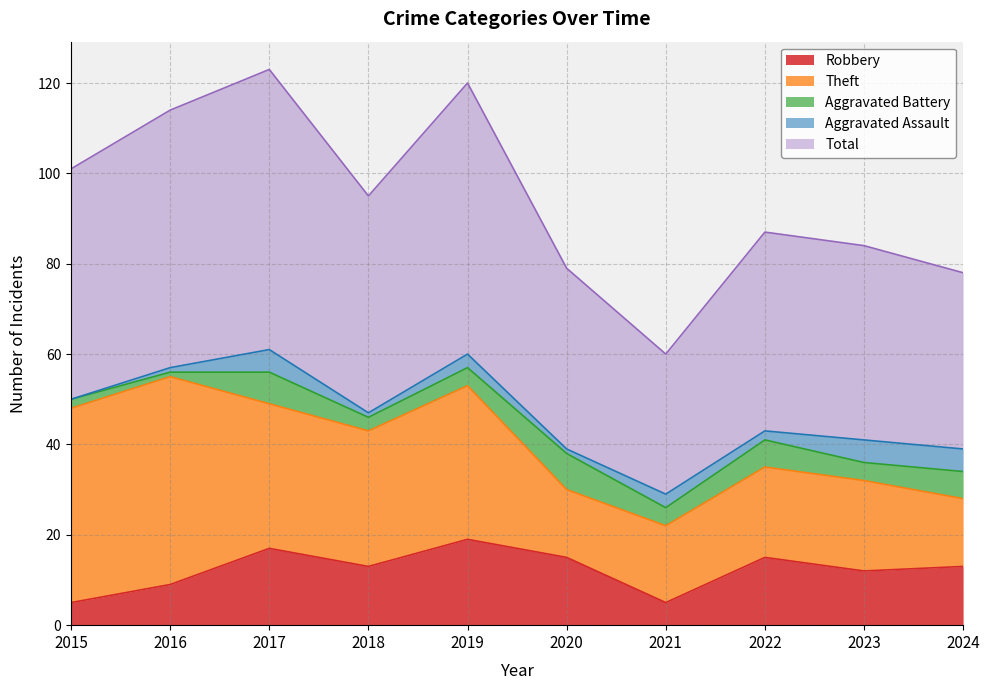

Reading left to right, extract all data points from this chart.

Robbery: 2015=5	2016=9	2017=17	2018=13	2019=19	2020=15	2021=5	2022=15	2023=12	2024=13
Theft: 2015=43	2016=46	2017=32	2018=30	2019=34	2020=15	2021=17	2022=20	2023=20	2024=15
Aggravated Battery: 2015=2	2016=1	2017=7	2018=3	2019=4	2020=8	2021=4	2022=6	2023=4	2024=6
Aggravated Assault: 2015=0	2016=1	2017=5	2018=1	2019=3	2020=1	2021=3	2022=2	2023=5	2024=5
Total: 2015=51	2016=57	2017=62	2018=48	2019=60	2020=40	2021=31	2022=44	2023=43	2024=39